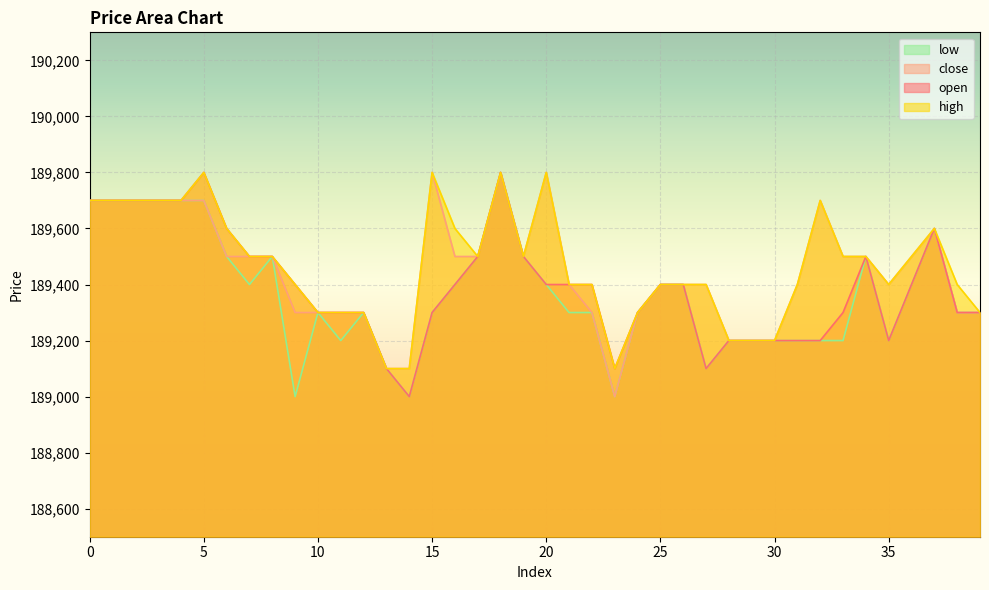

List the series in order of their peak value, highest first.

open, close, high, low